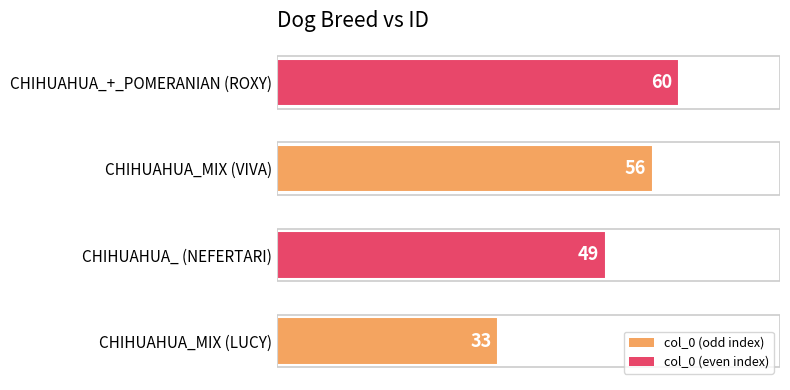

Where is the data nearest to the value 46?

CHIHUAHUA_ (NEFERTARI)